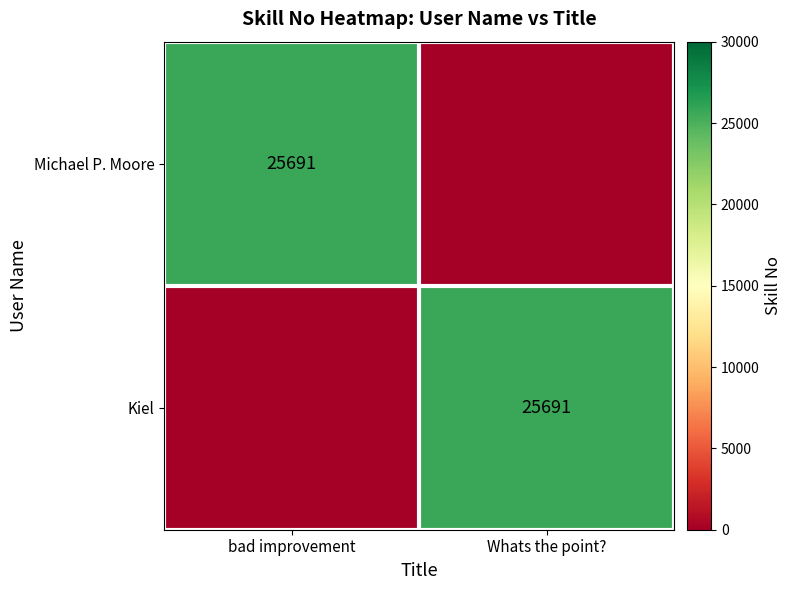

The value of Kiel at Whats the point? is 14095. True or false?

False